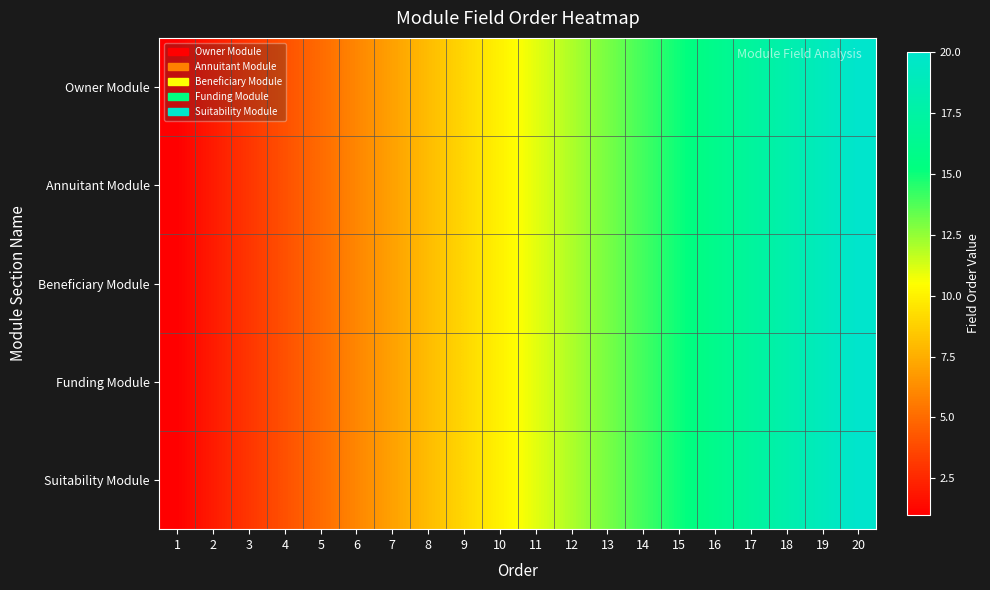

Reading left to right, list all the values displayed in this chart.

Owner Module: 1=1	2=2	3=3	4=4	5=5	6=6	7=7	8=8	9=9	10=10	11=11	12=12	13=13	14=14	15=15	16=16	17=17	18=18	19=19	20=20
Annuitant Module: 1=1	2=2	3=3	4=4	5=5	6=6	7=7	8=8	9=9	10=10	11=11	12=12	13=13	14=14	15=15	16=16	17=17	18=18	19=19	20=20
Beneficiary Module: 1=1	2=2	3=3	4=4	5=5	6=6	7=7	8=8	9=9	10=10	11=11	12=12	13=13	14=14	15=15	16=16	17=17	18=18	19=19	20=20
Funding Module: 1=1	2=2	3=3	4=4	5=5	6=6	7=7	8=8	9=9	10=10	11=11	12=12	13=13	14=14	15=15	16=16	17=17	18=18	19=19	20=20
Suitability Module: 1=1	2=2	3=3	4=4	5=5	6=6	7=7	8=8	9=9	10=10	11=11	12=12	13=13	14=14	15=15	16=16	17=17	18=18	19=19	20=20